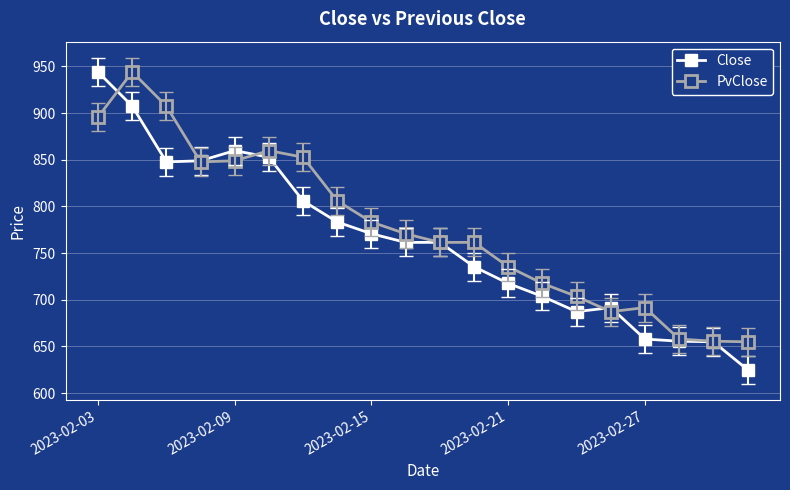

What is the smallest value displayed?

625.2